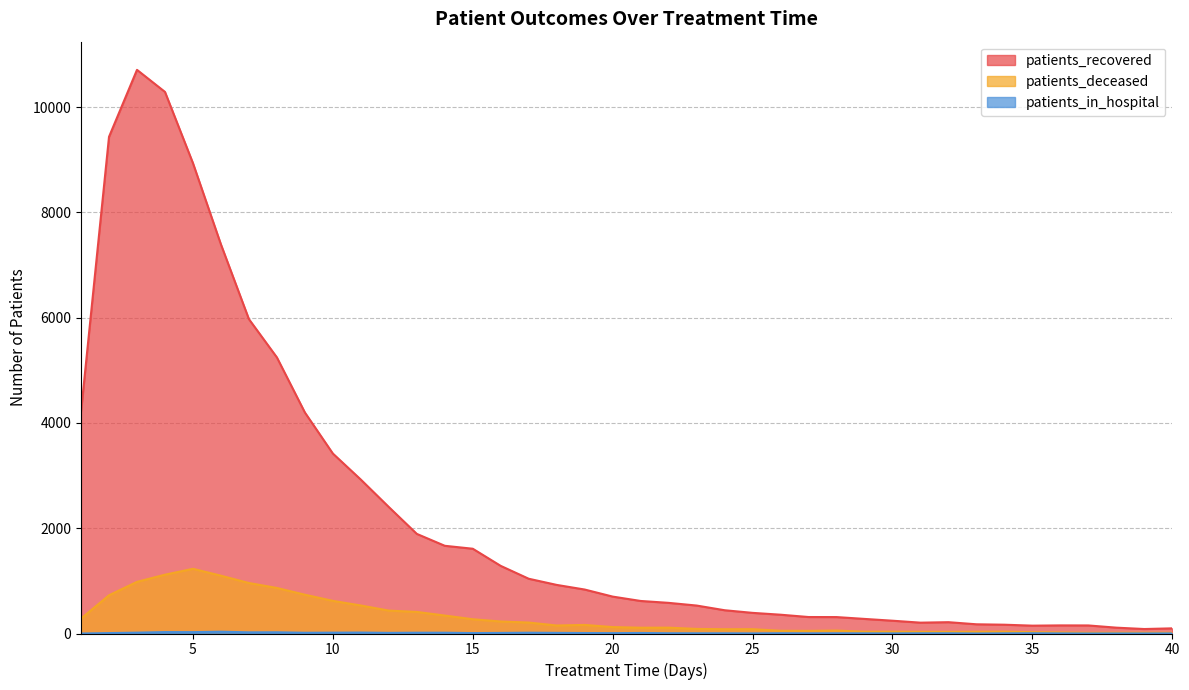

Which series has the largest total across all categories?

patients_recovered